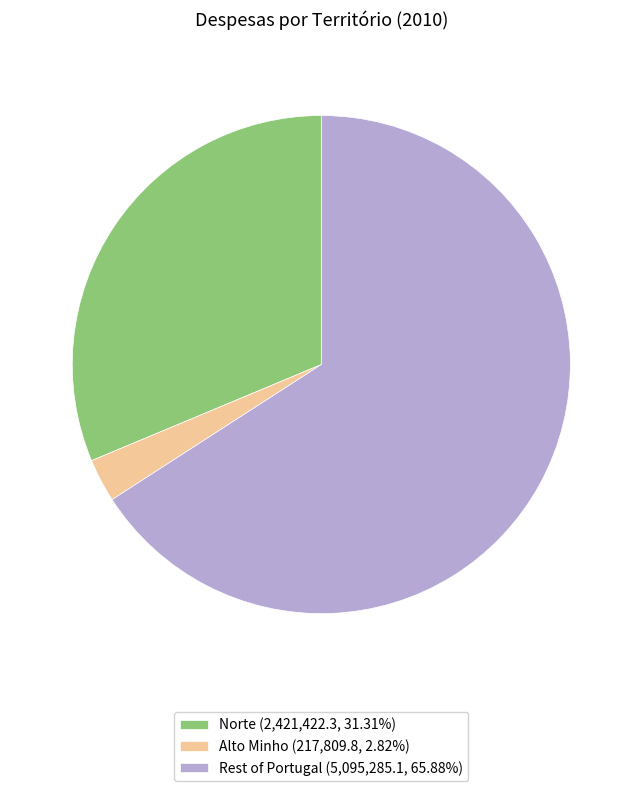

Is there a majority slice in this chart?

Yes